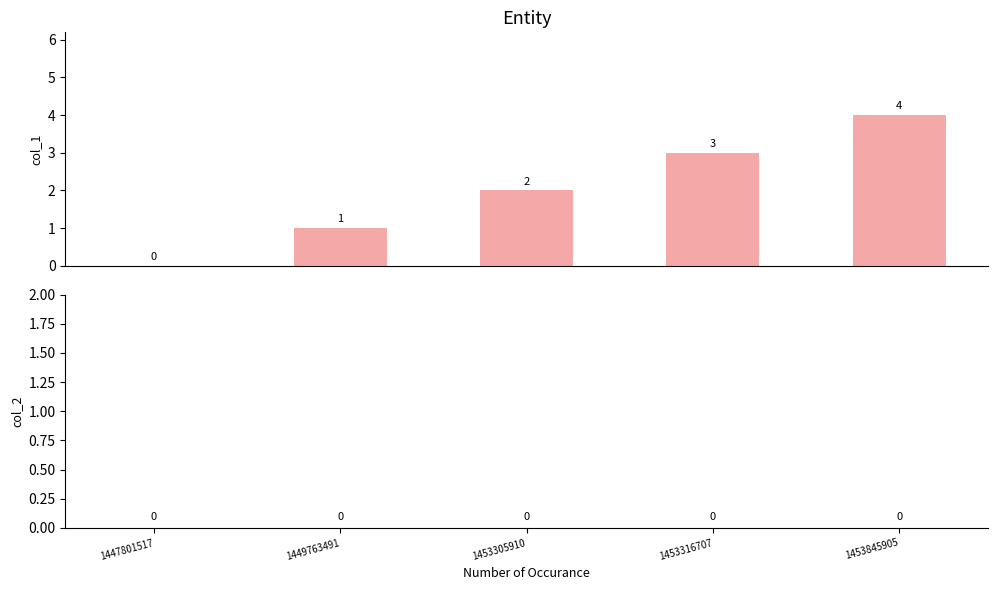

What is the greatest value displayed?

4